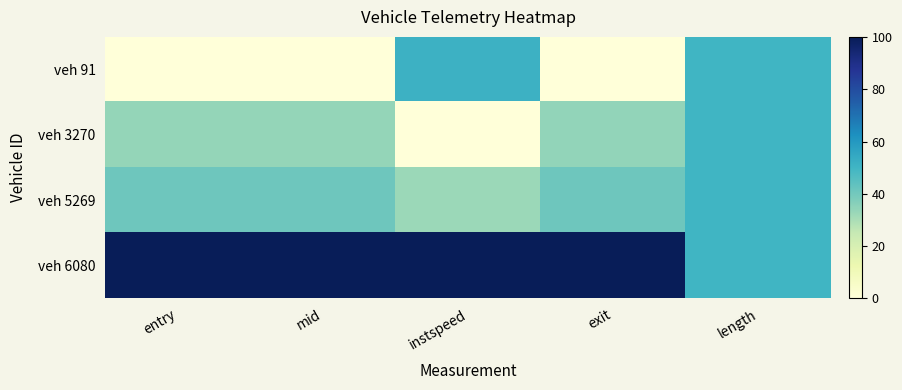

Between entry and instspeed, which is larger?

instspeed